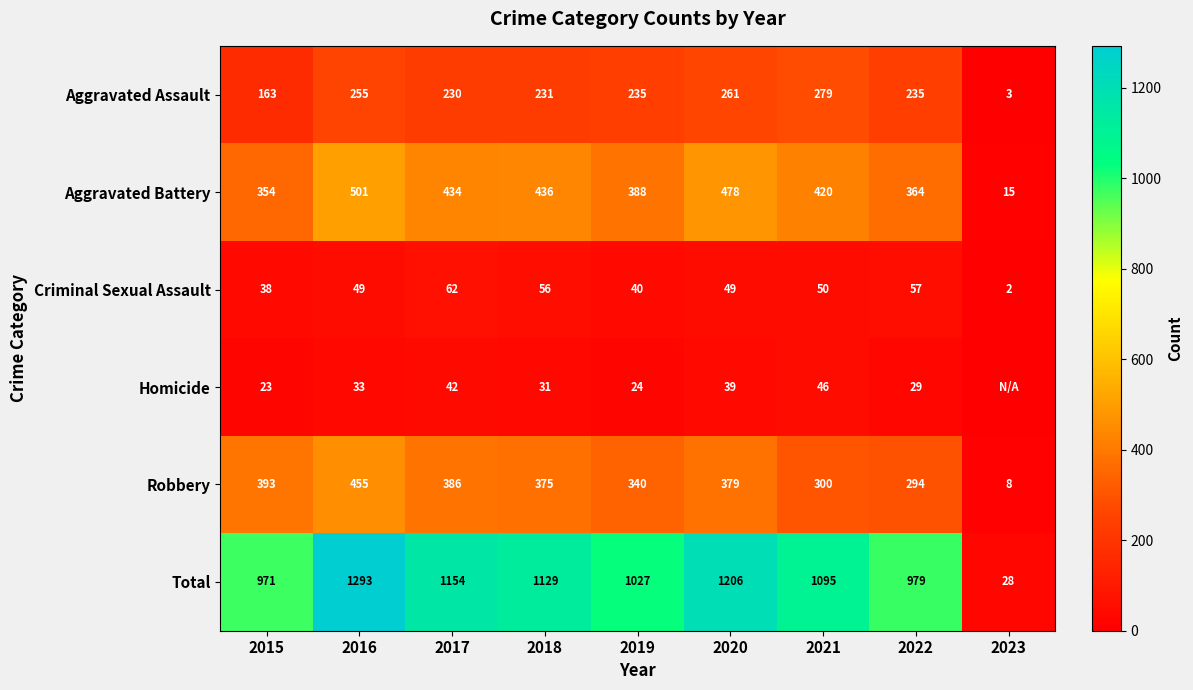

True or false: Aggravated Assault has a value of 163 at 2015.

True